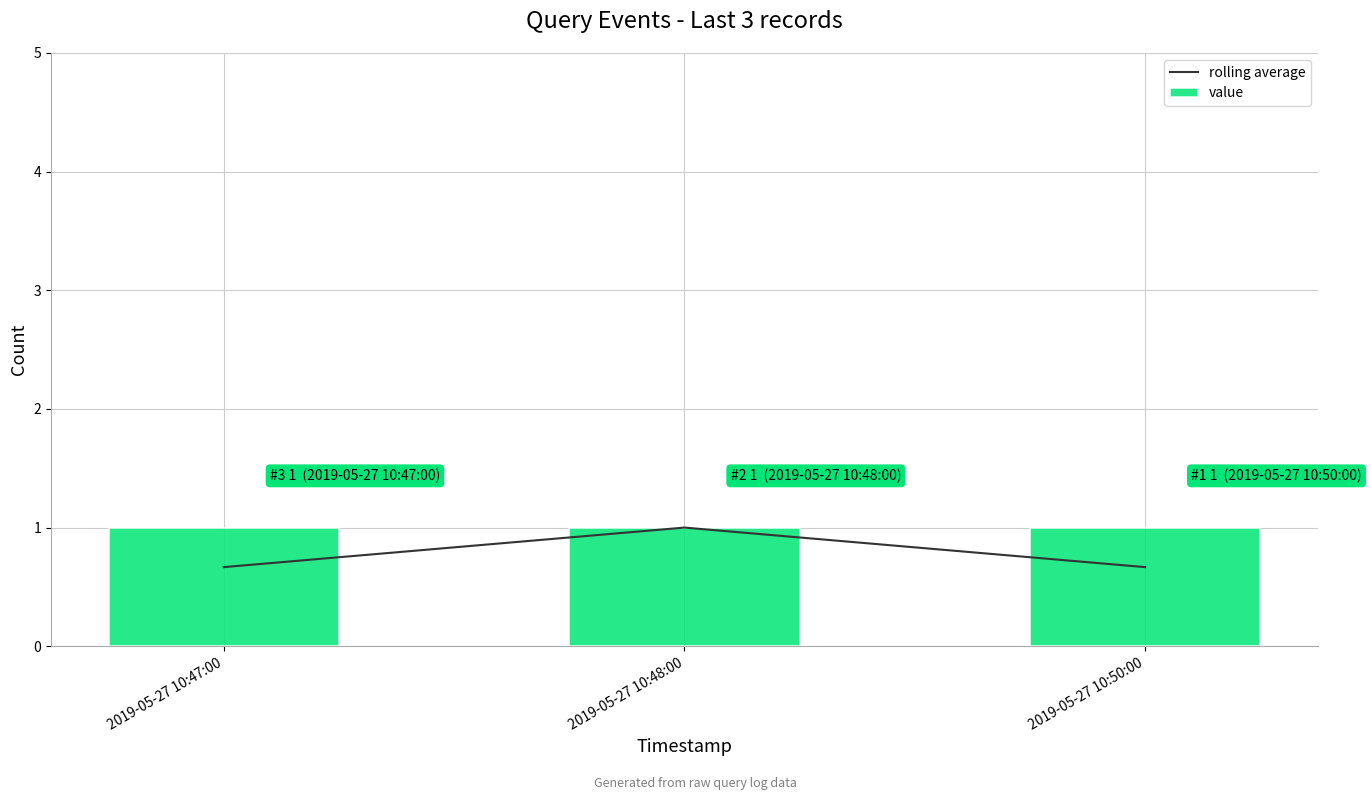

What is the label of the 2nd bar from the right?

2019-05-27 10:48:00